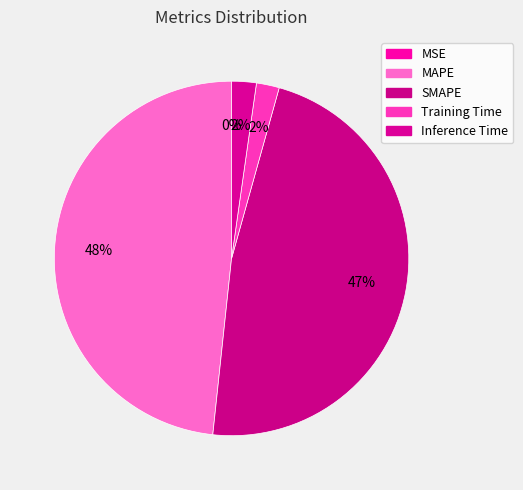

What is the largest slice in the pie chart?

MAPE